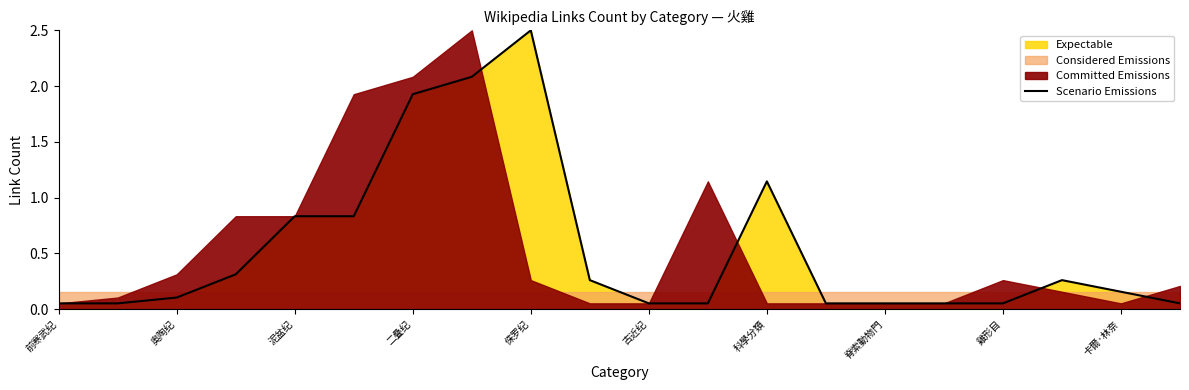

What is the value of the 8th point from the left?

2.1